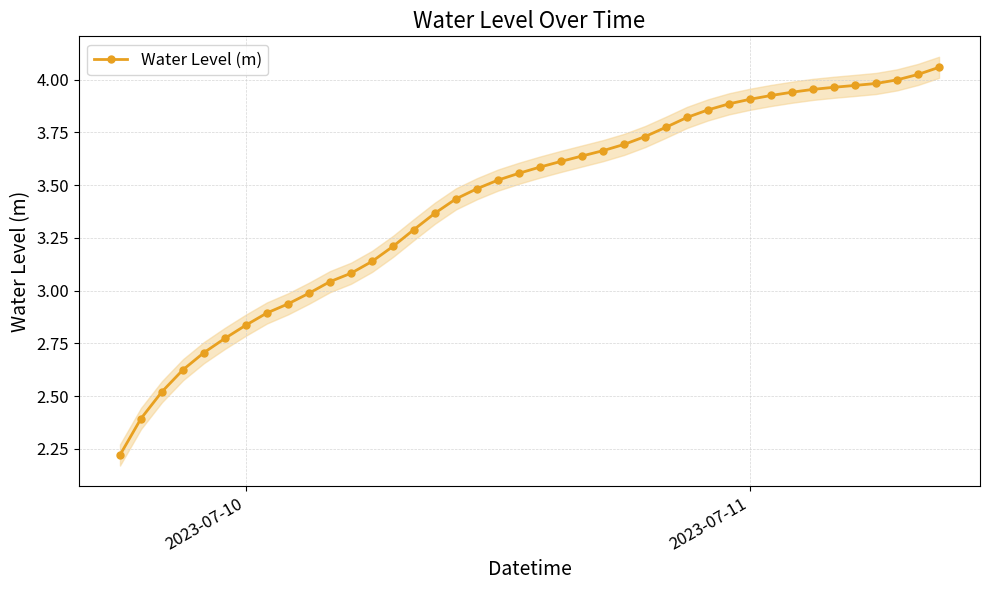

The value of Water Level (m) at 2023-07-11 is 5.8. True or false?

False